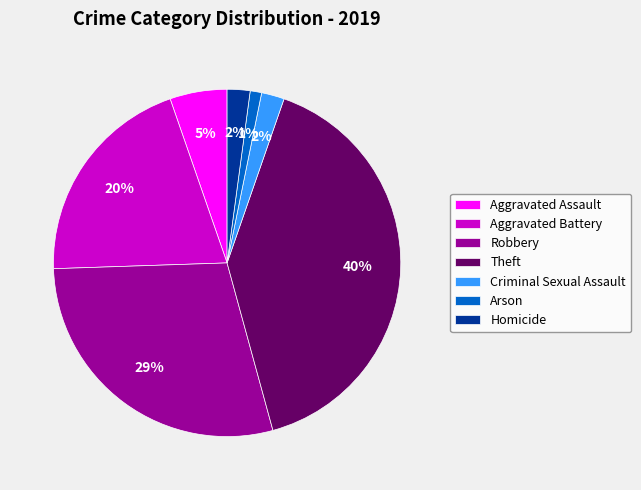

Is the sum of Criminal Sexual Assault and Homicide greater than half?

No